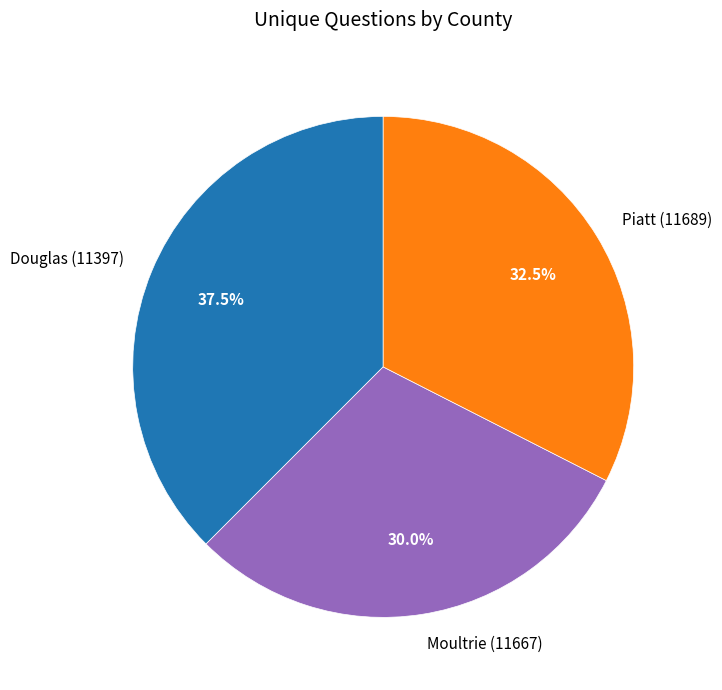

What is the largest slice in the pie chart?

Douglas (11397)